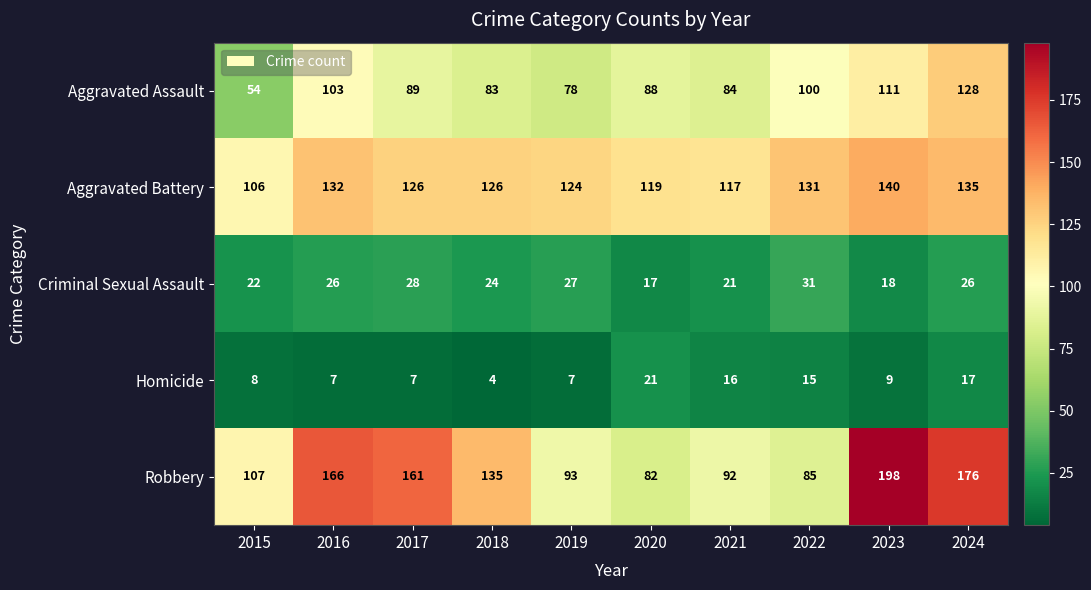

What is the difference between the second highest and second lowest values in the Criminal Sexual Assault series?

10